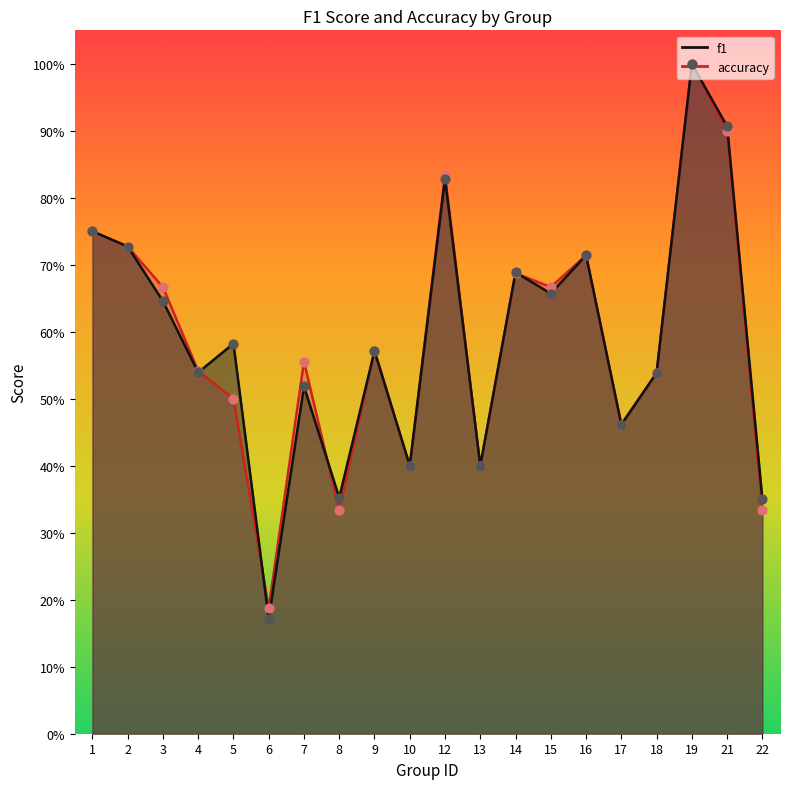

Which series has the largest Y range (max minus min)?

f1